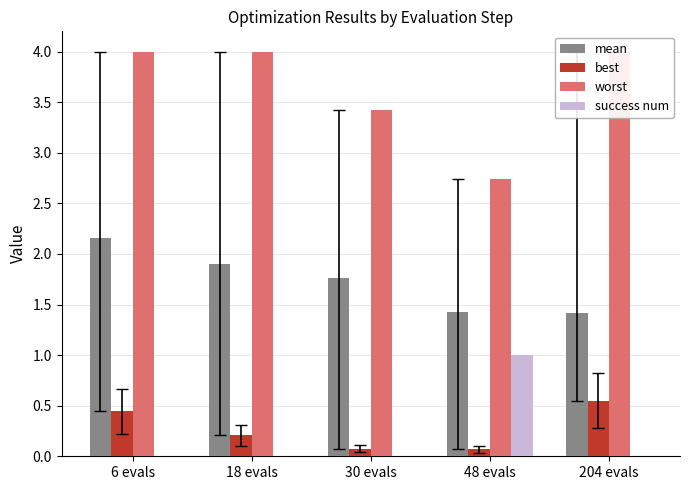

At how many categories does at least one series exceed 1?

5